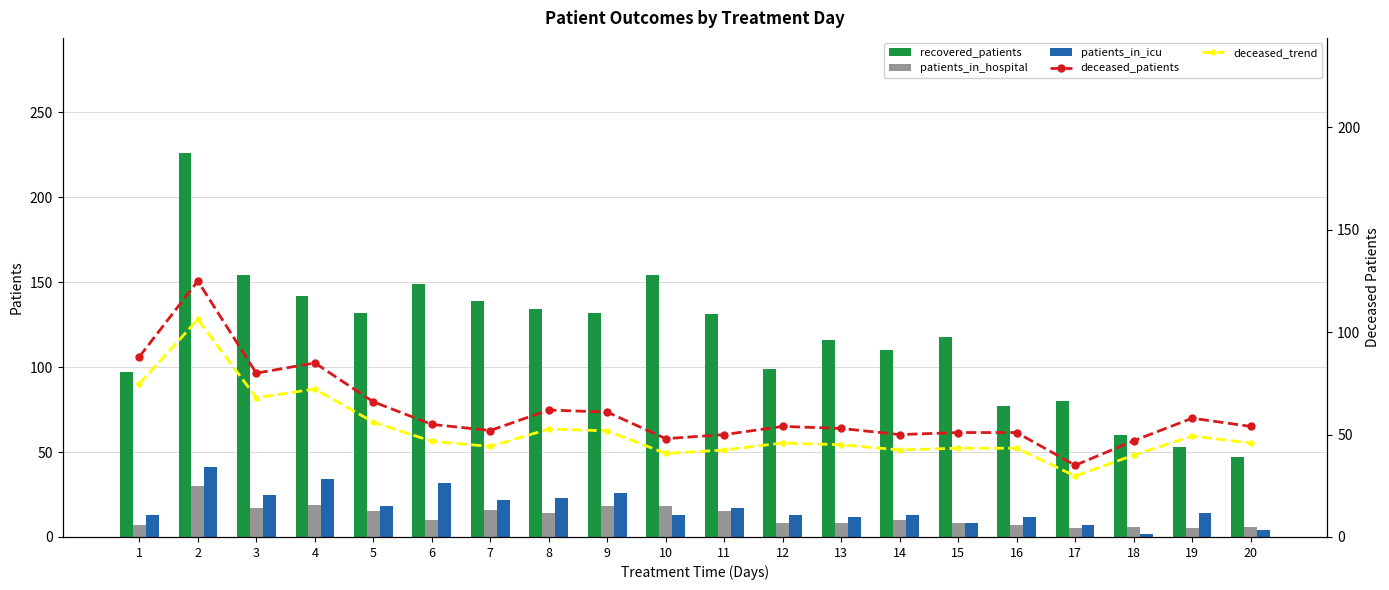

Reading right to left, what are all the values shown in this chart?

recovered_patients: 20=47.0	19=53.0	18=60.0	17=80.0	16=77.0	15=118.0	14=110.0	13=116.0	12=99.0	11=131.0	10=154.0	9=132.0	8=134.0	7=139.0	6=149.0	5=132.0	4=142.0	3=154.0	2=226.0	1=97.0
patients_in_hospital: 20=6.0	19=5.0	18=6.0	17=5.0	16=7.0	15=8.0	14=10.0	13=8.0	12=8.0	11=15.0	10=18.0	9=18.0	8=14.0	7=16.0	6=10.0	5=15.0	4=19.0	3=17.0	2=30.0	1=7.0
patients_in_icu: 20=4.0	19=14.0	18=2.0	17=7.0	16=12.0	15=8.0	14=13.0	13=12.0	12=13.0	11=17.0	10=13.0	9=26.0	8=23.0	7=22.0	6=32.0	5=18.0	4=34.0	3=25.0	2=41.0	1=13.0
deceased_patients: 20=54.0	19=58.0	18=47.0	17=35.0	16=51.0	15=51.0	14=50.0	13=53.0	12=54.0	11=50.0	10=48.0	9=61.0	8=62.0	7=52.0	6=55.0	5=66.0	4=85.0	3=80.0	2=125.0	1=88.0
deceased_trend: 20=45.9	19=49.3	18=39.9	17=29.8	16=43.4	15=43.4	14=42.5	13=45.0	12=45.9	11=42.5	10=40.8	9=51.9	8=52.7	7=44.2	6=46.8	5=56.1	4=72.2	3=68.0	2=106.2	1=74.8